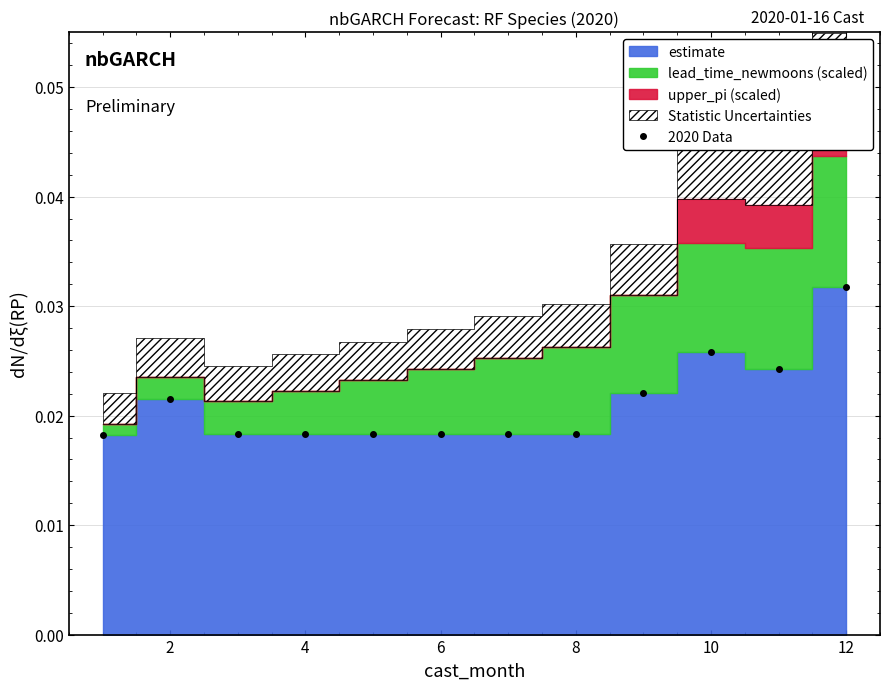

What is the sum of all values?

0.3